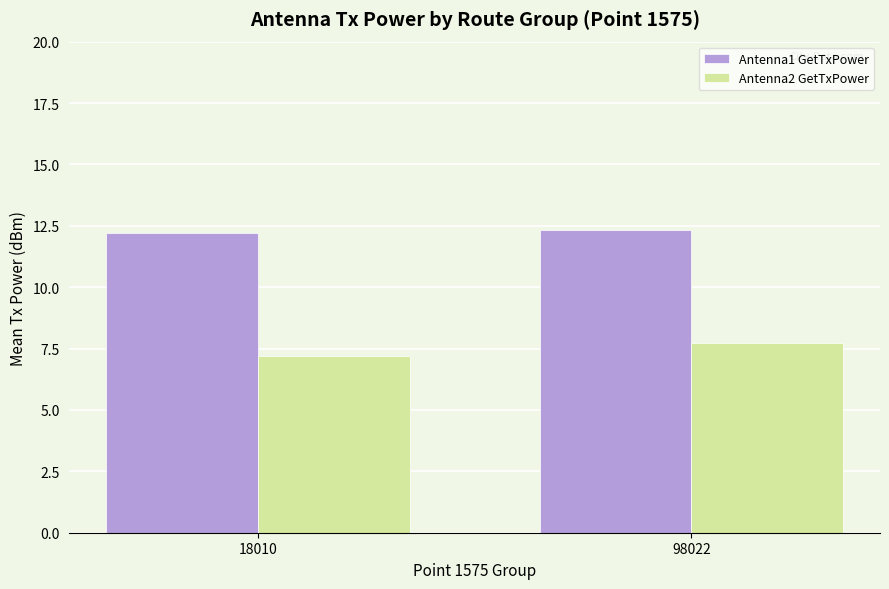

Does the chart contain any negative values?

No